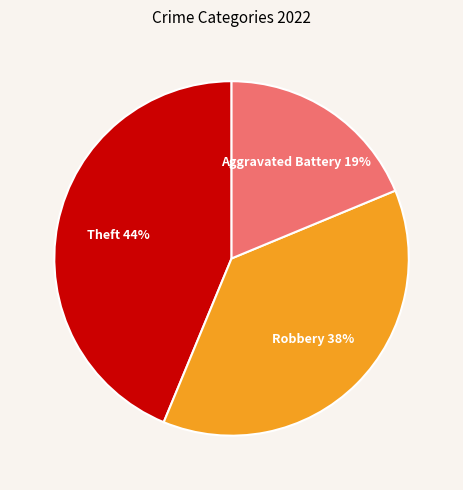

How many segments does this pie chart have?

3